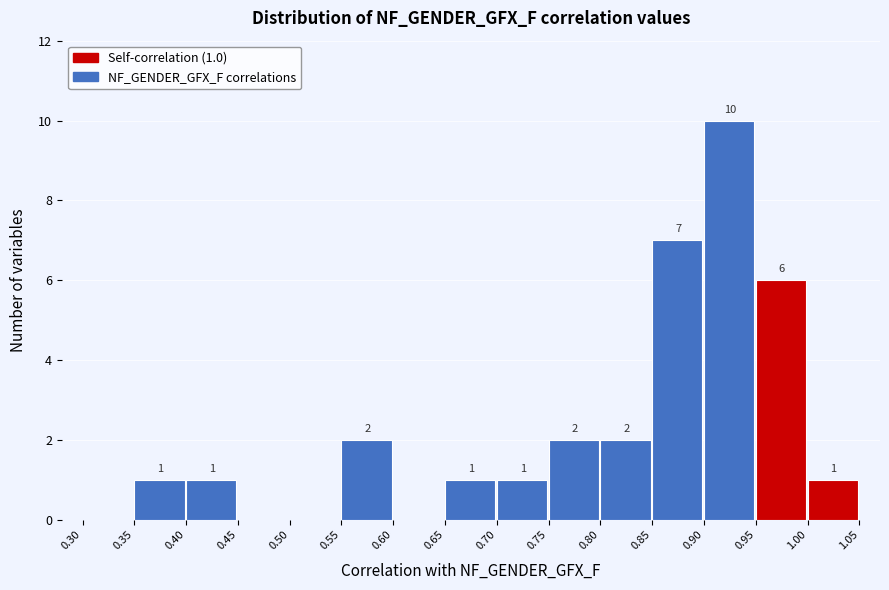

Over which range of the x-axis is the bar tallest?

0.90 to 0.95